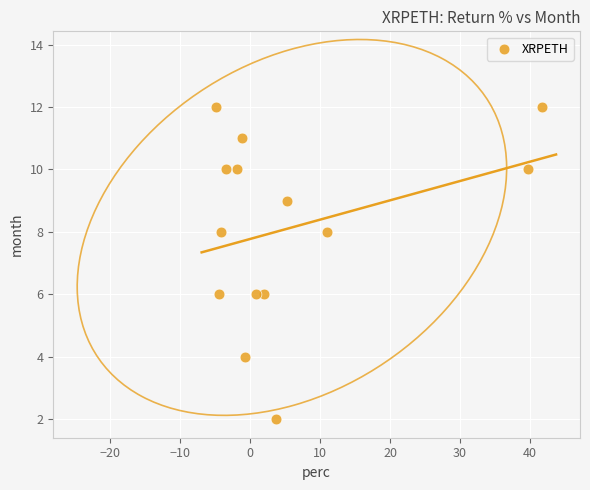

What is the range of Y values (max minus min)?

10